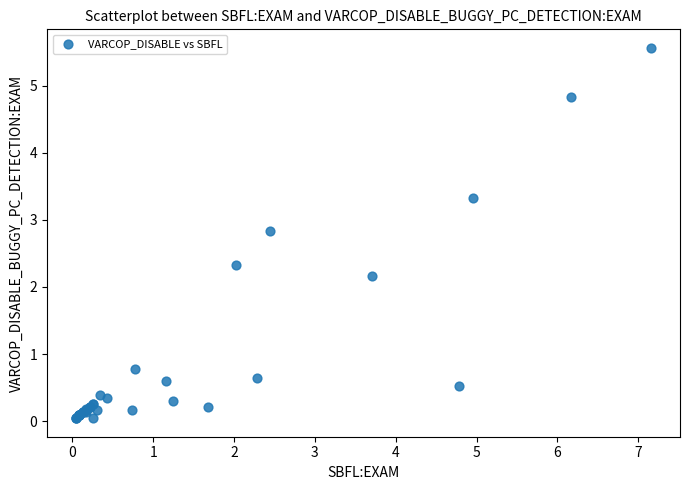

What Y value in the scatter plot is closest to 2?

2.2